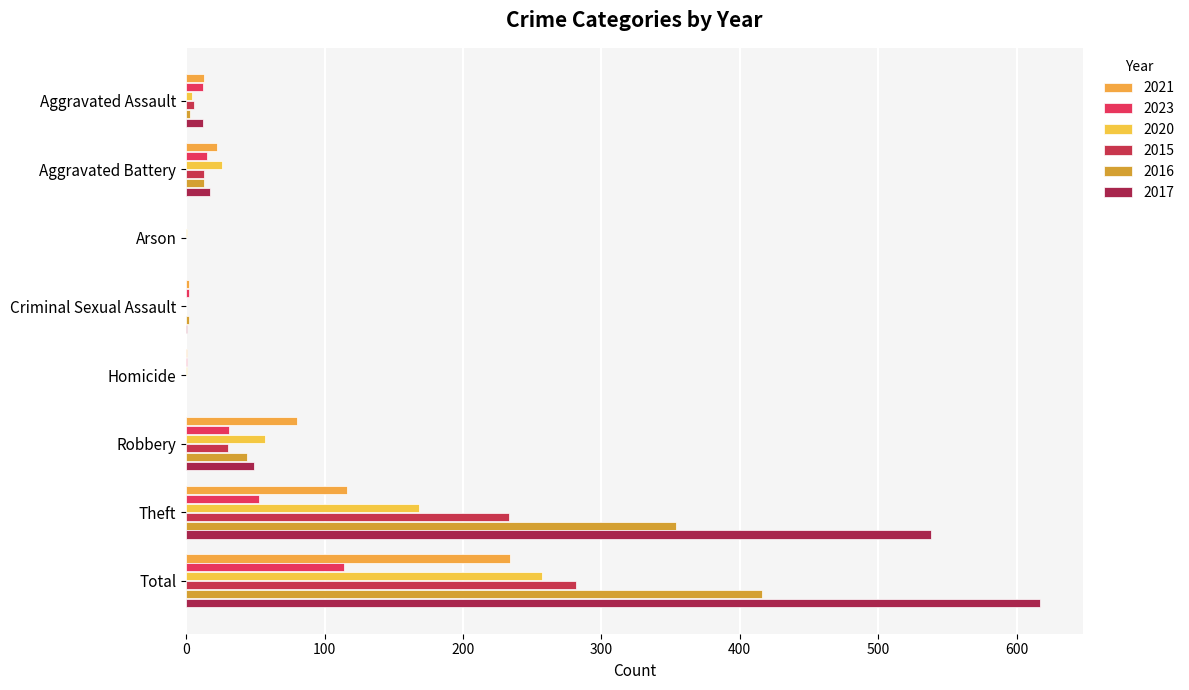

At which label does 2021 first exceed 22?

Robbery